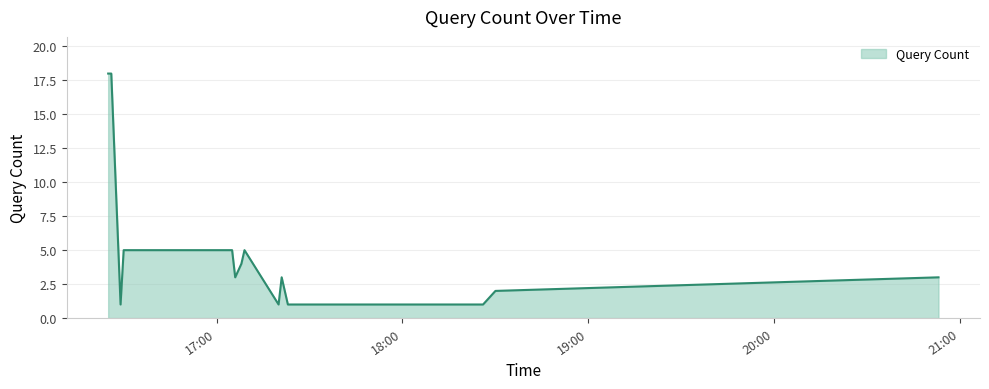

What is the greatest value displayed?

18